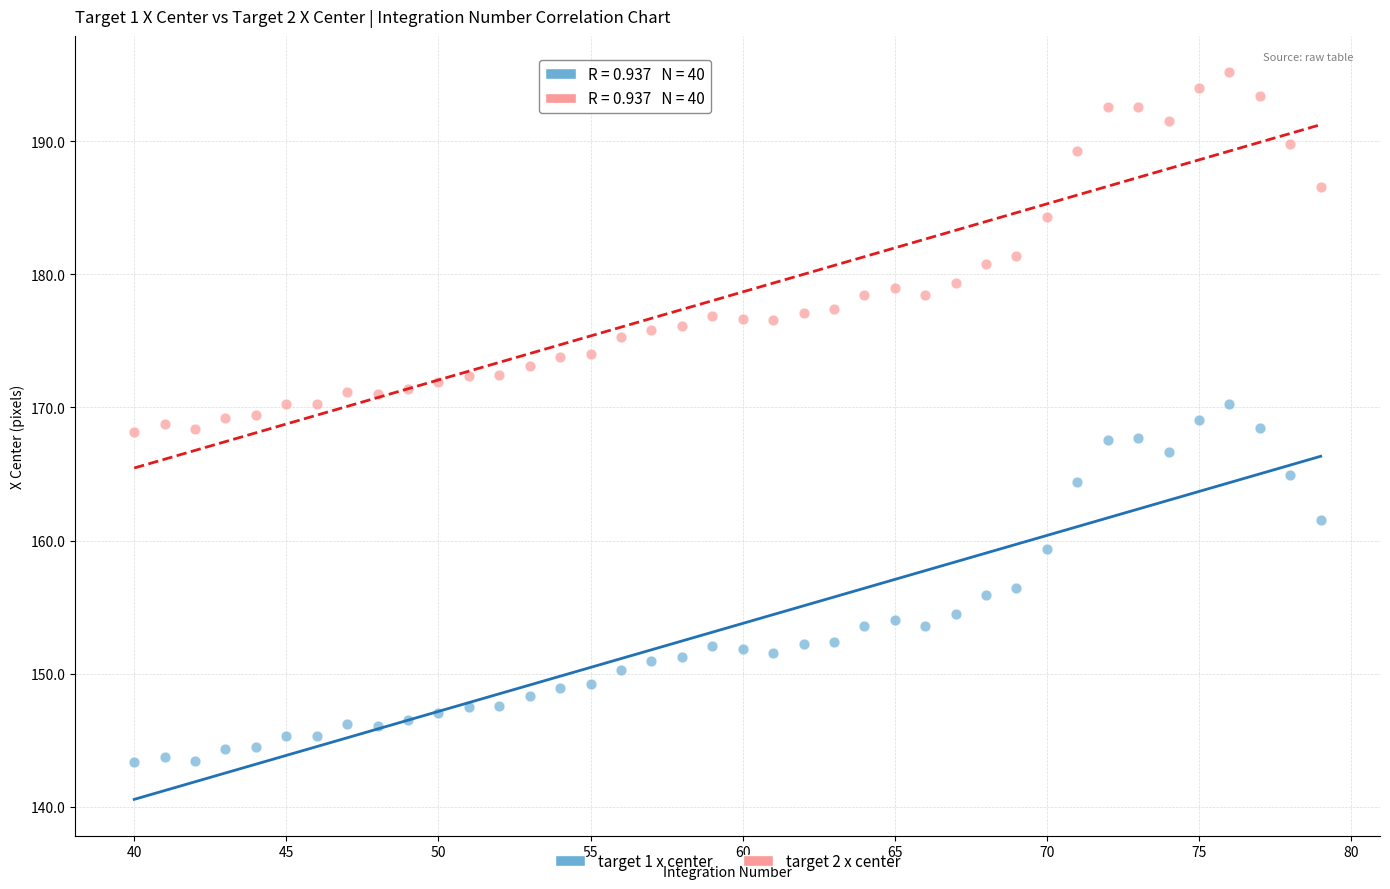

Across all data points, what is the range of Y values (max minus min)?

51.8